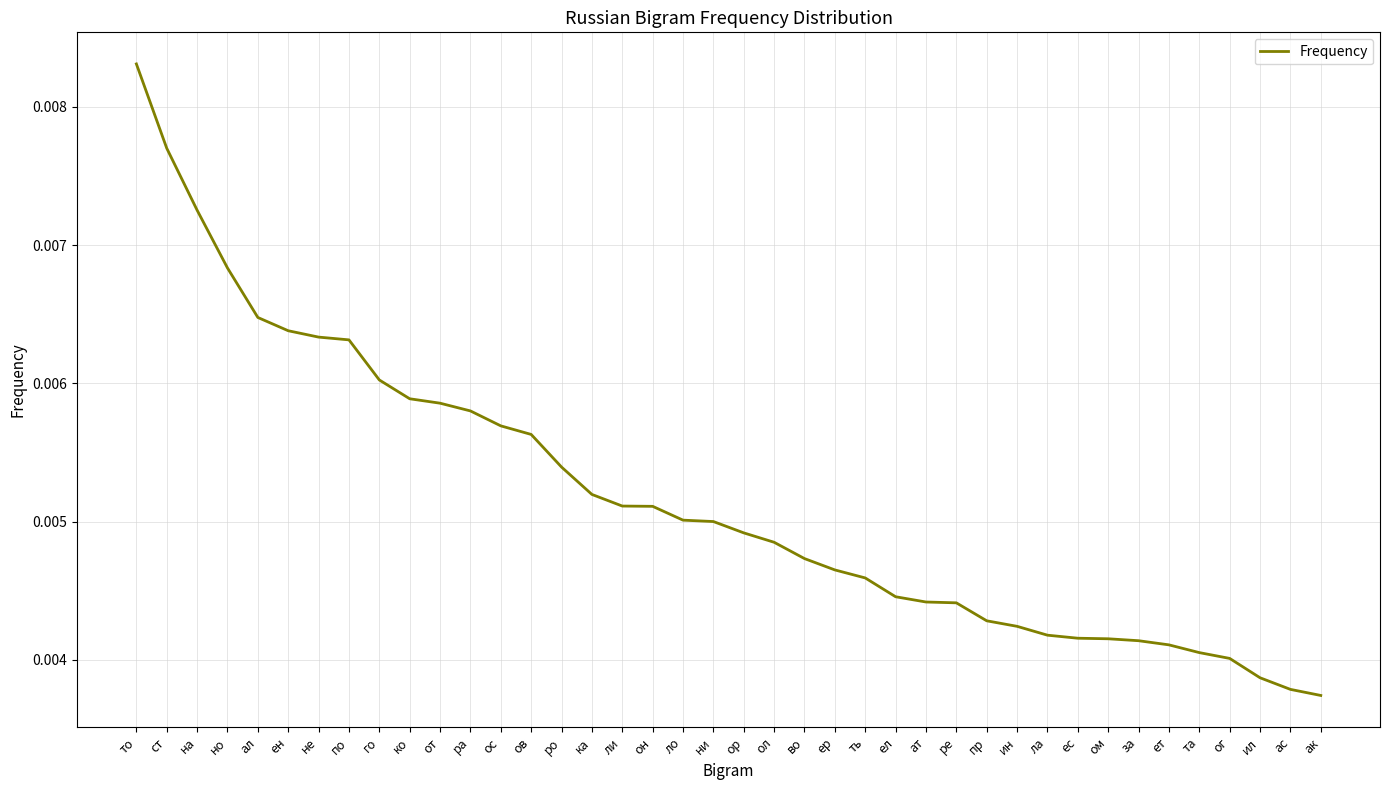

Which has a higher value, ом or ен?

ен